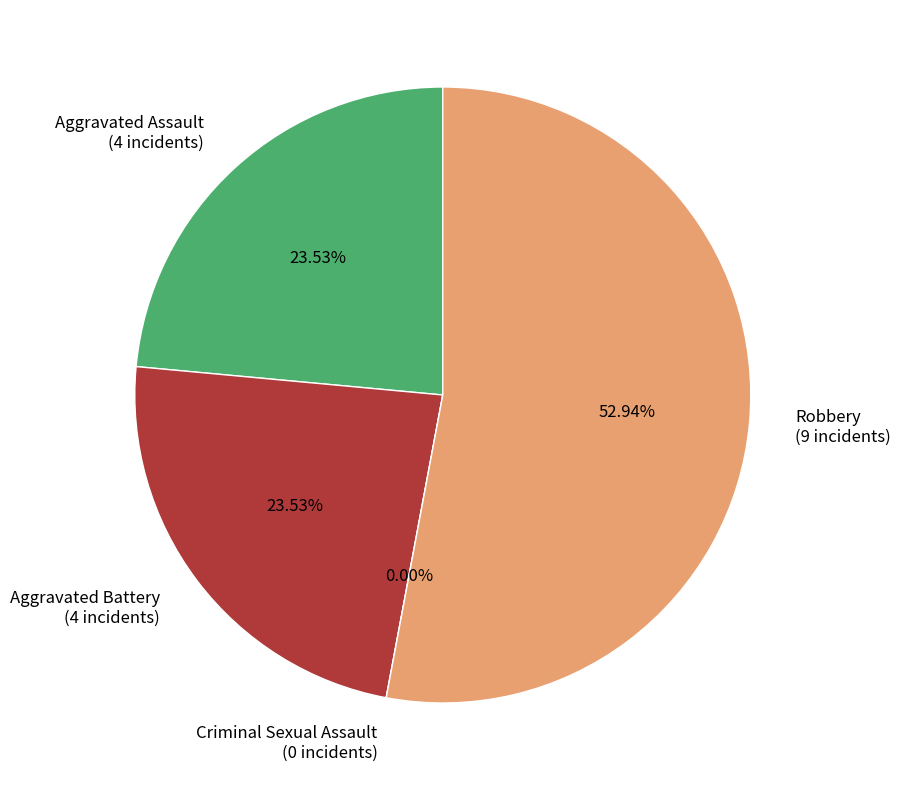

What is the majority slice?

Robbery